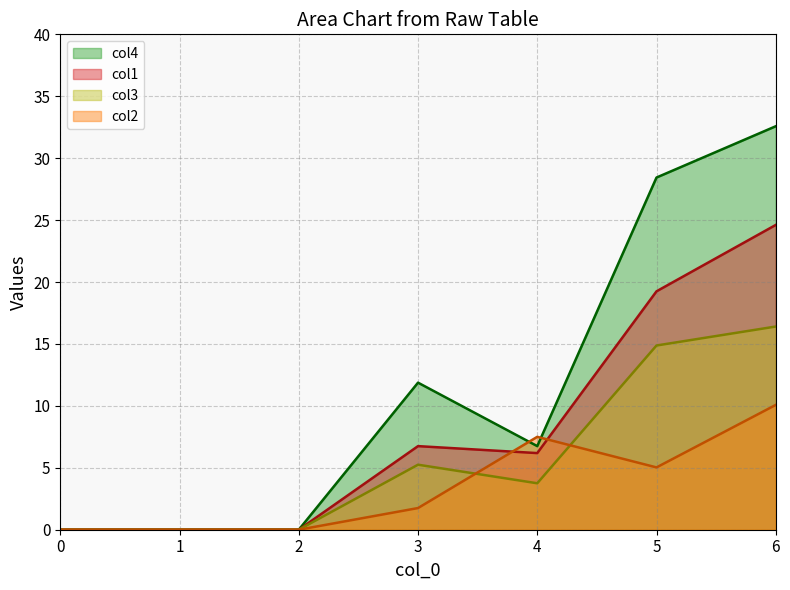

Rank the categories by col3 value from highest to lowest.

6, 5, 3, 4, 0, 1, 2